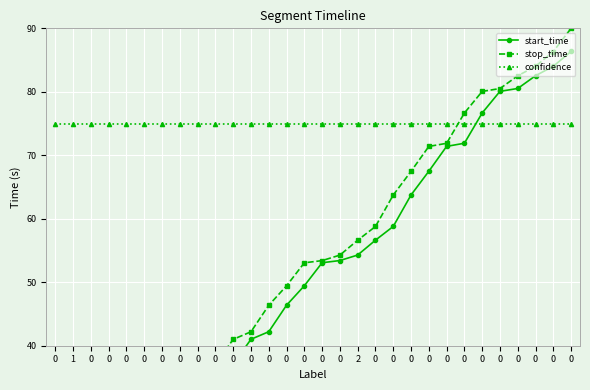

True or false: confidence has a value of 75.0 at 0.

True